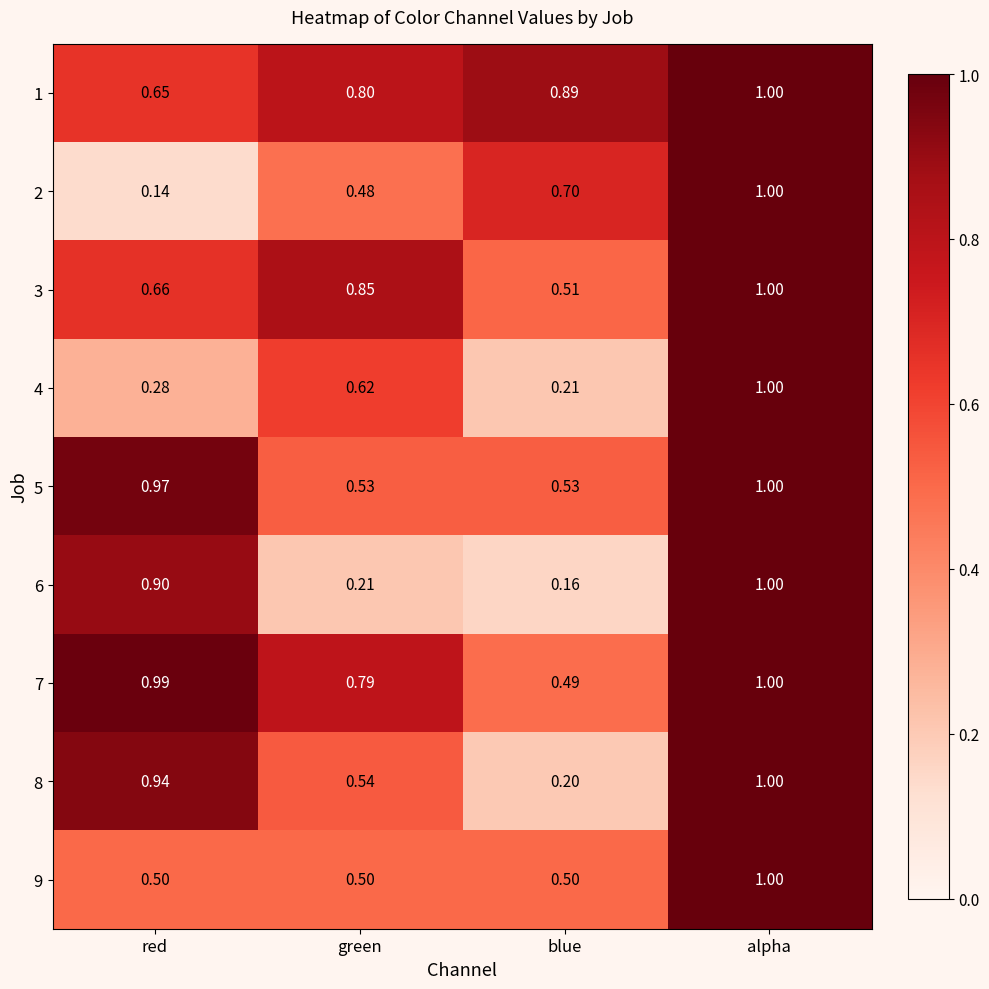

Where is 3 nearest to the value 0?

blue